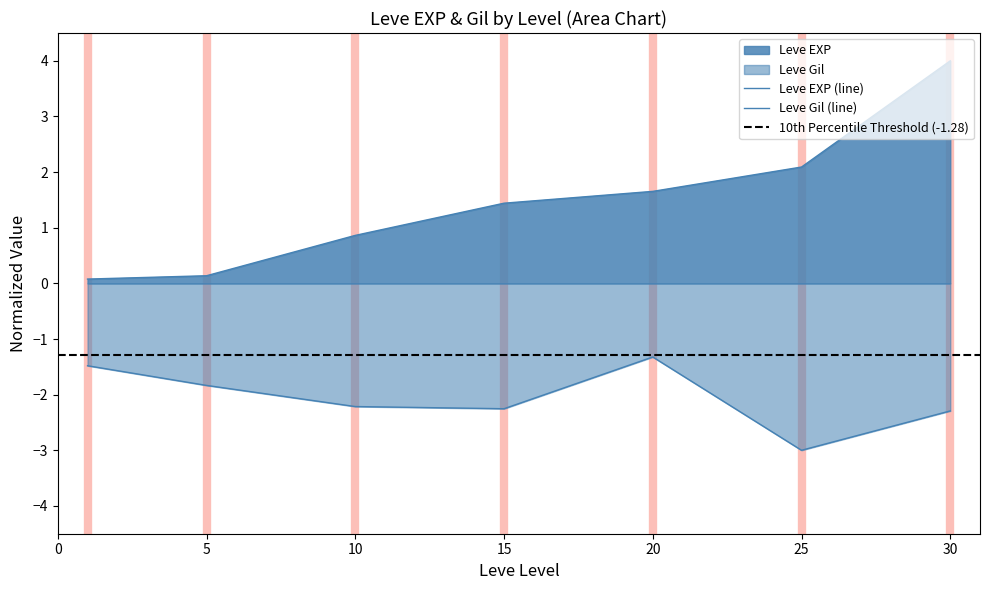

What is the highest value of the Leve Gil series?

-1.3